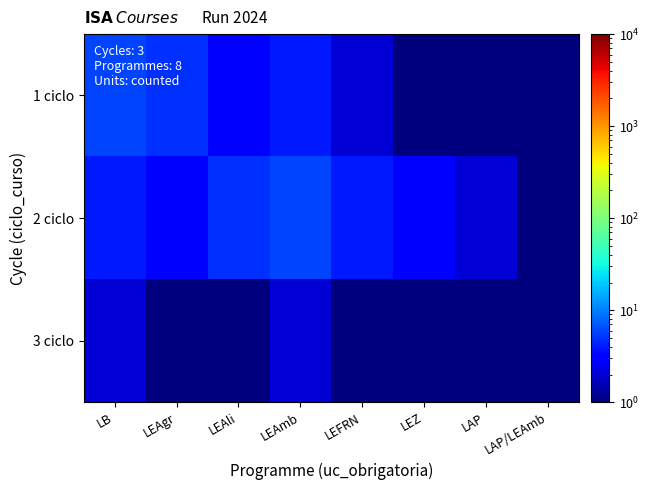

Which series has the largest range (max minus min)?

1 ciclo